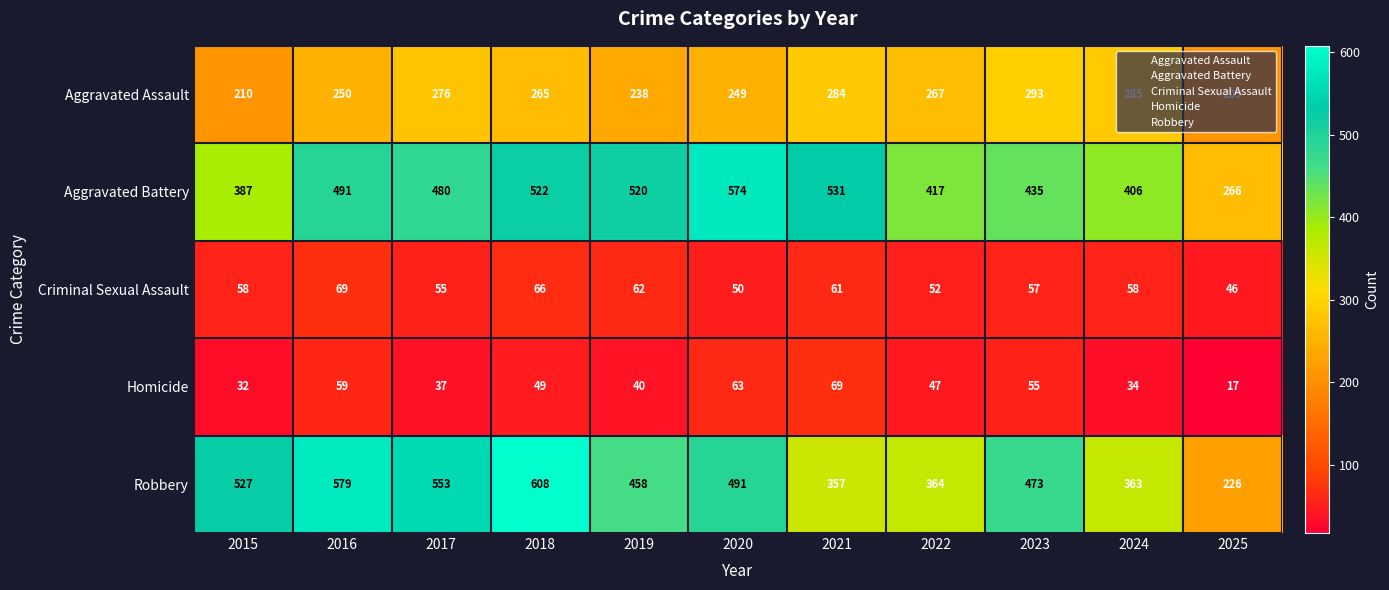

Where does the Homicide series first go above 47?

2016